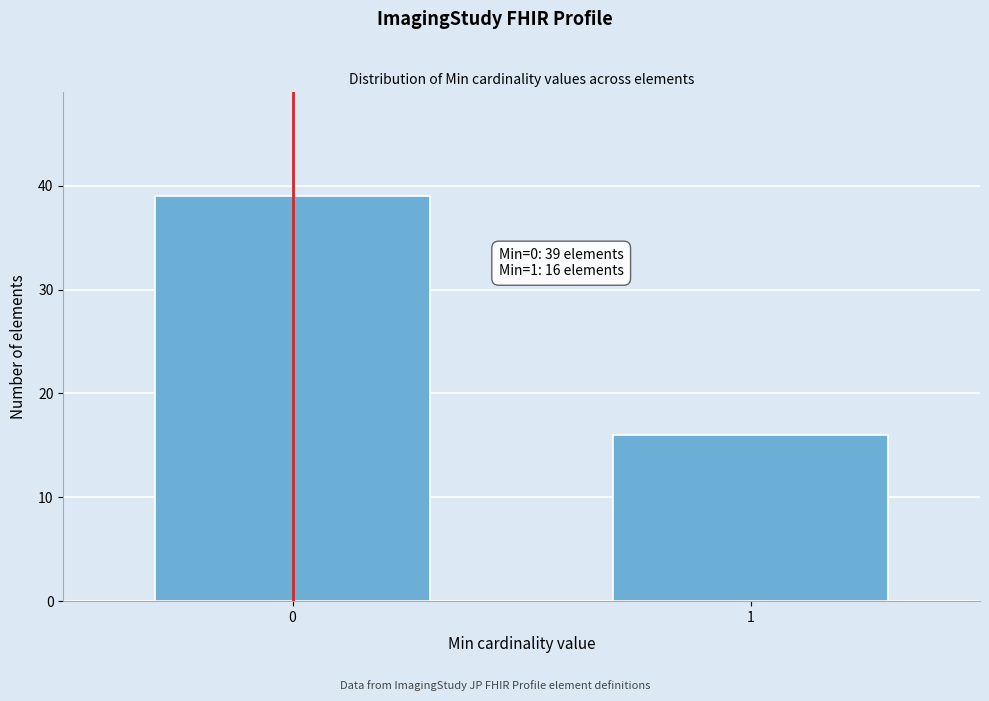

Reading left to right, extract all data points from this chart.

0=39	1=16